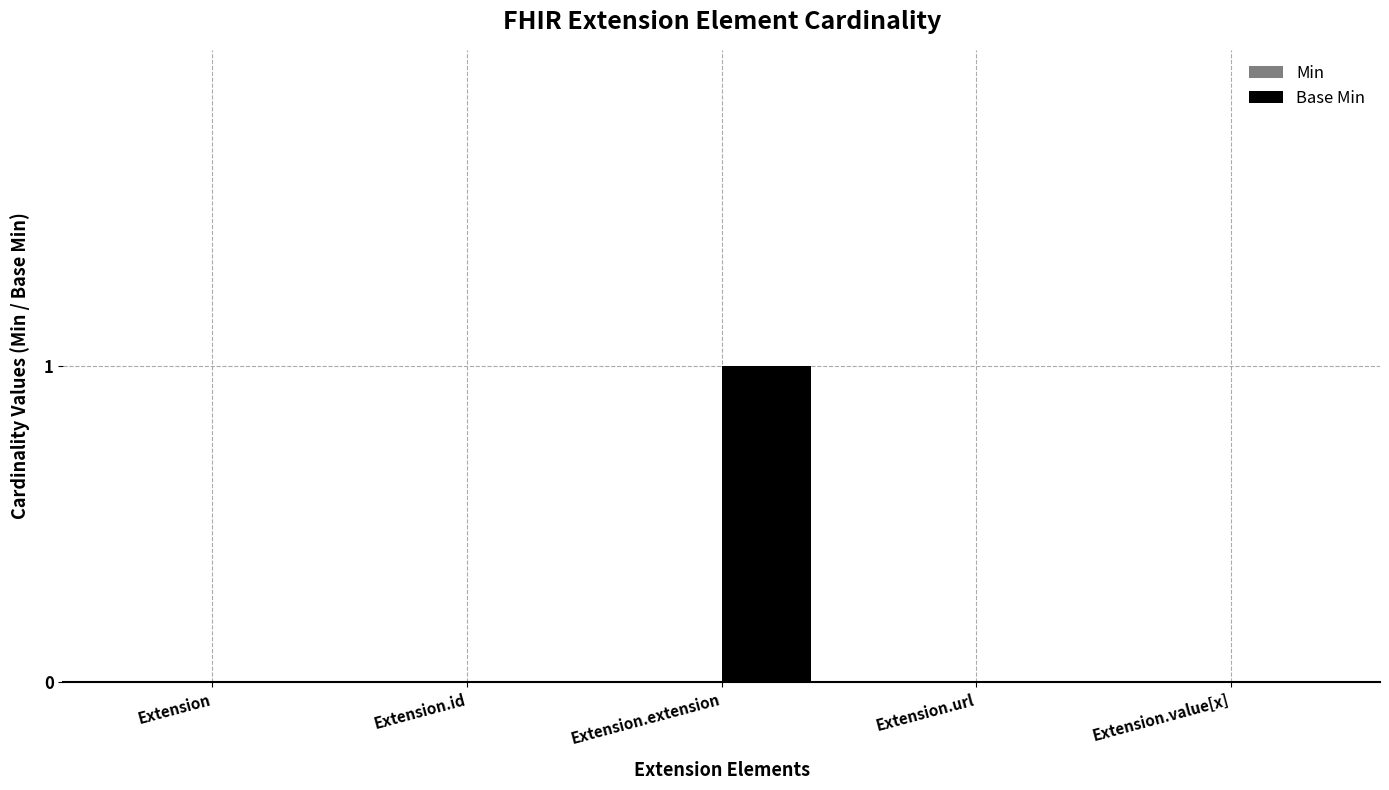

At which category does the chart reach its peak across all series?

Extension.extension